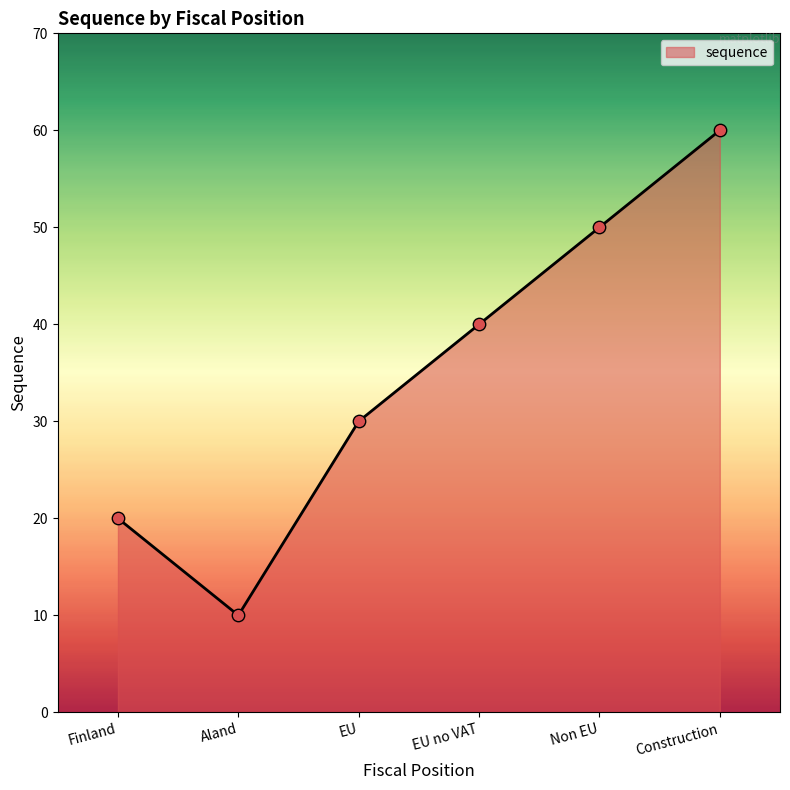

Approximately how many times larger is the value at Construction compared to EU no VAT?

1.5